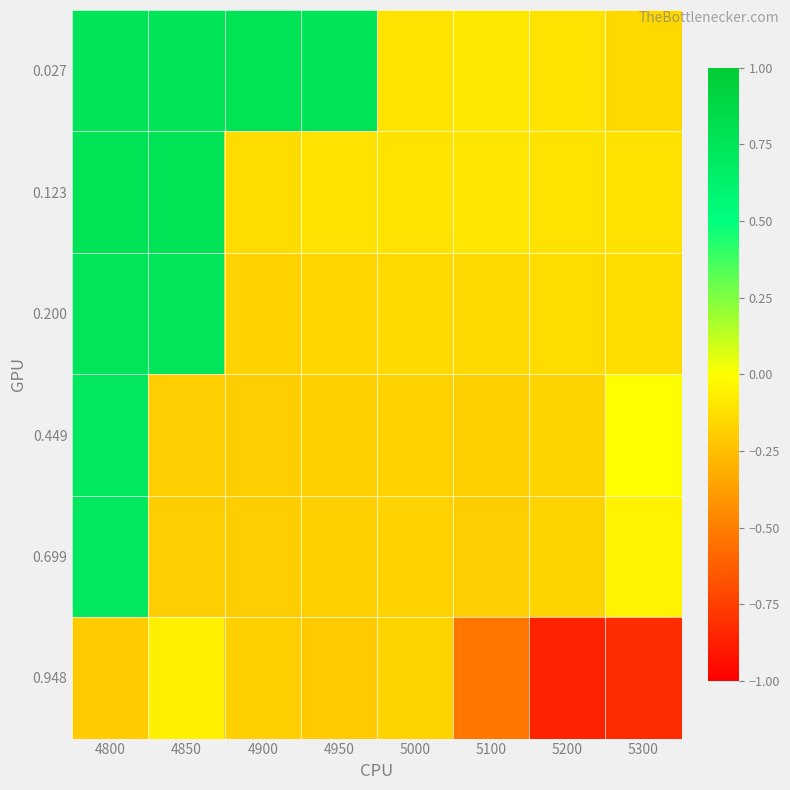

Rank the series by their maximum value, from lowest to highest.

0.948, 0.699, 0.449, 0.200, 0.027, 0.123